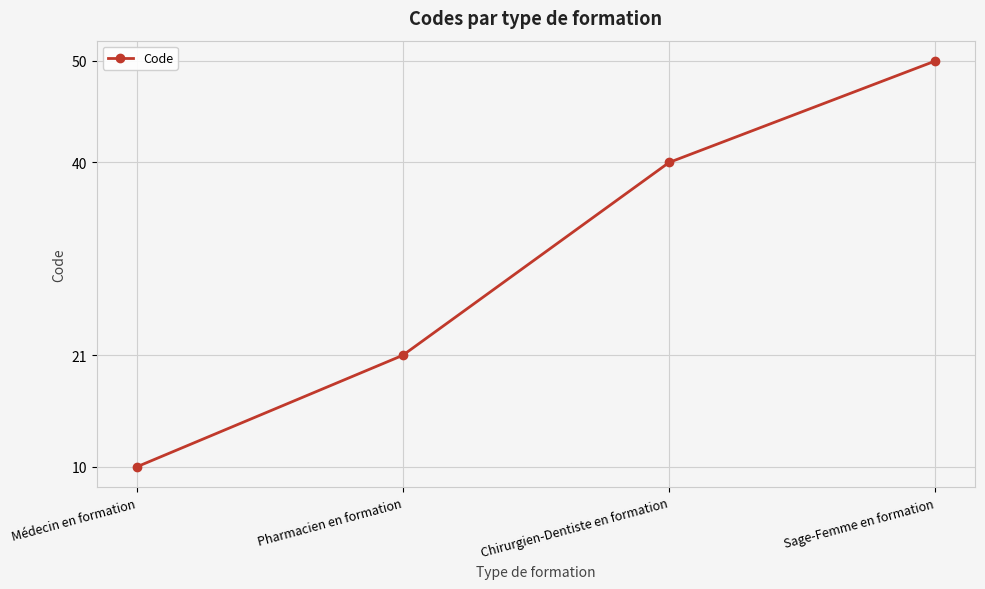

Rank the categories by value from highest to lowest.

Sage-Femme en formation, Chirurgien-Dentiste en formation, Pharmacien en formation, Médecin en formation